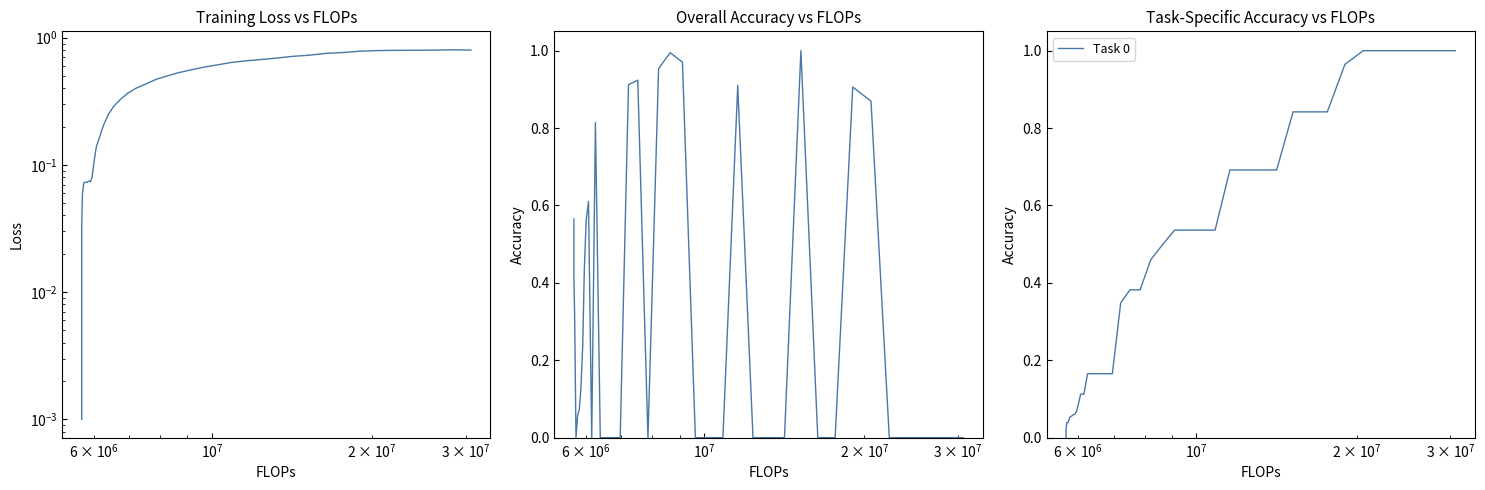

Which series has the largest range (max minus min)?

Task 0